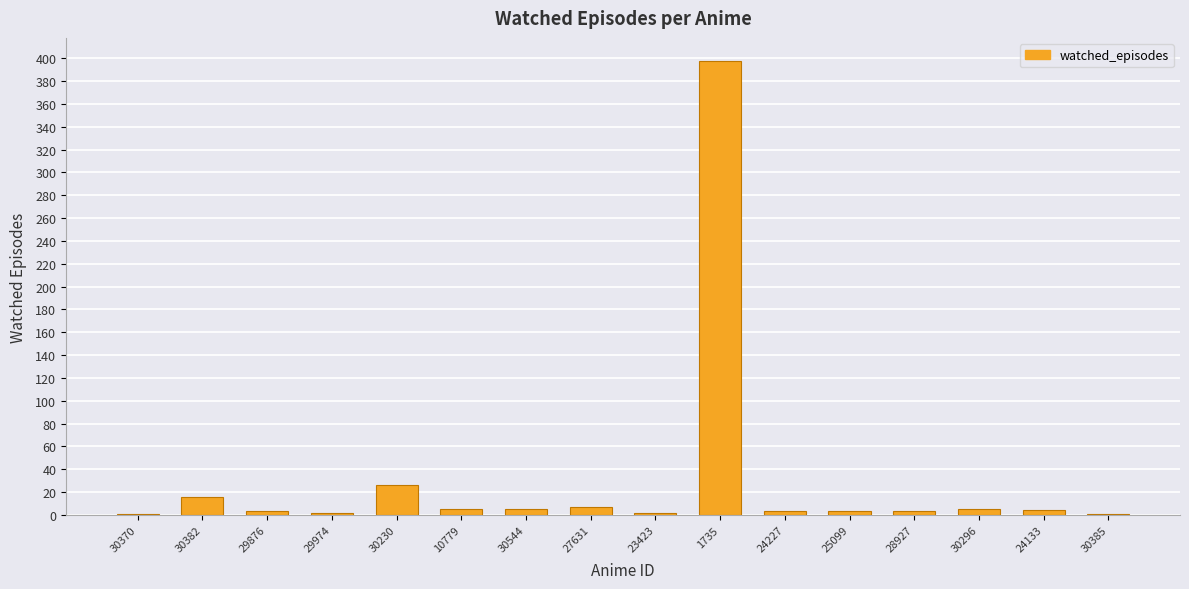

What is the sum of all values?

484